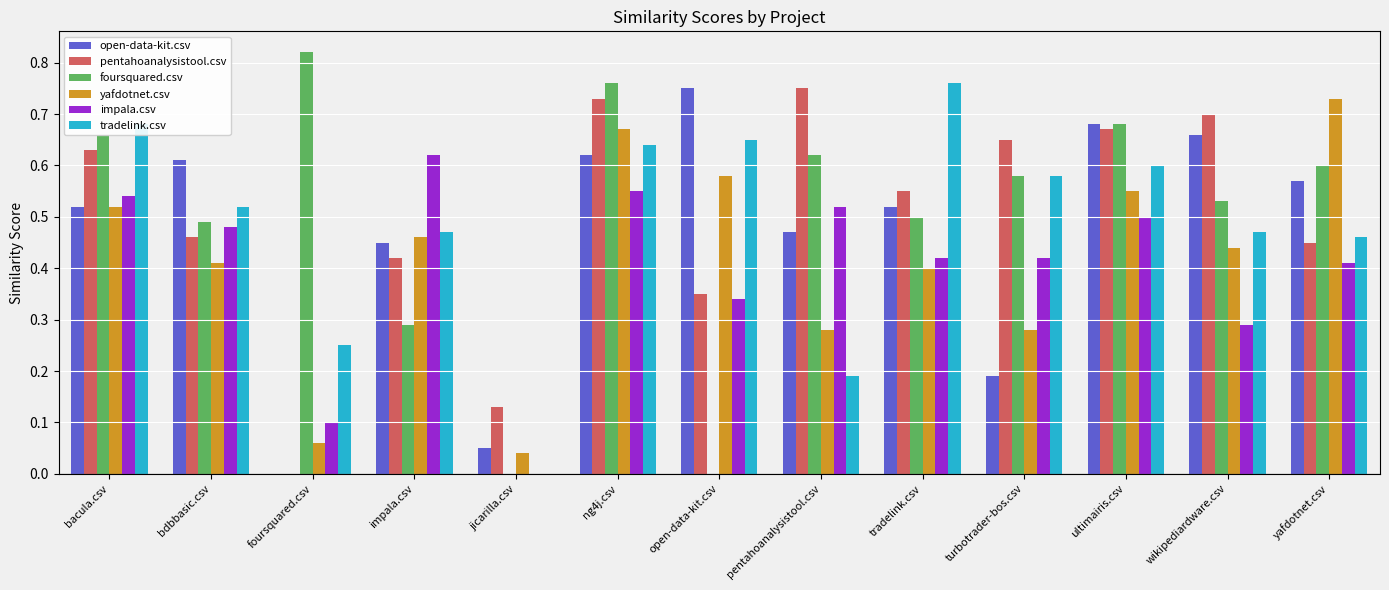

How many groups of bars are there?

13